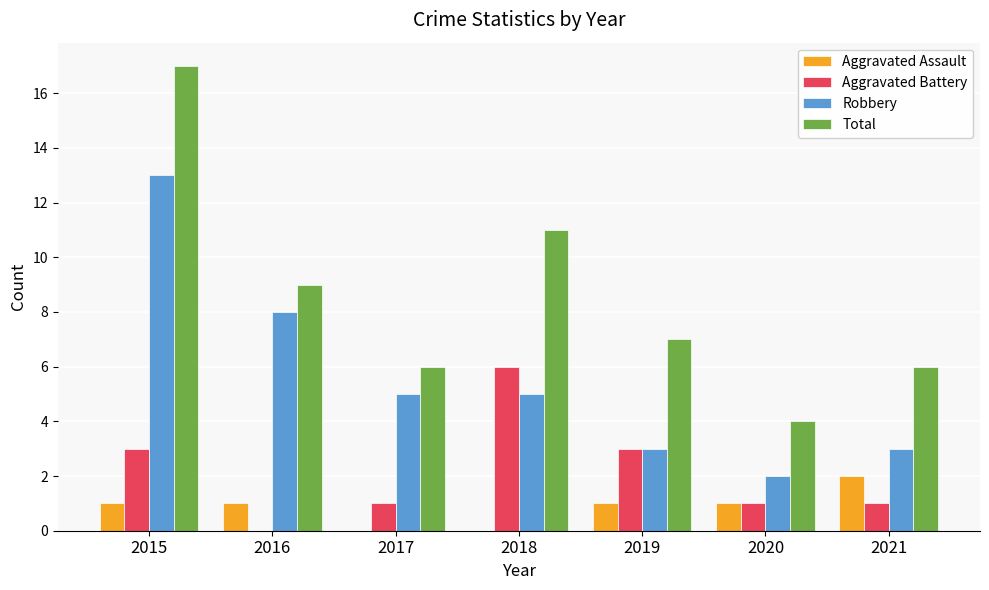

What is the sum of the Total values at 2021 and 2017?

12